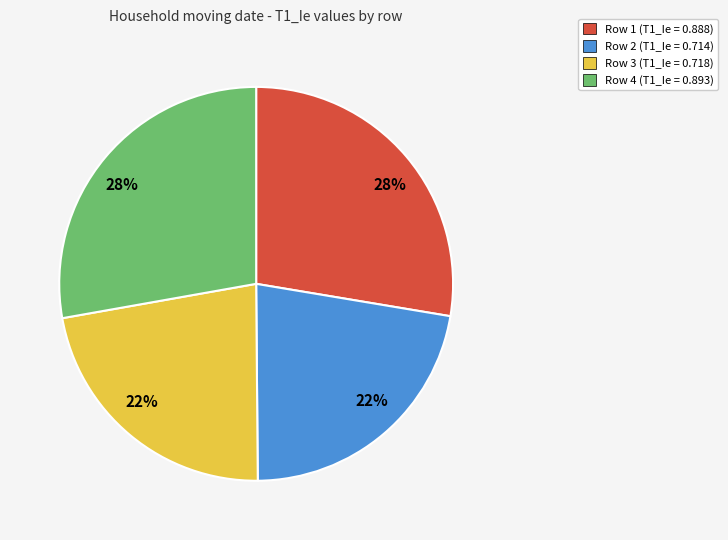

Does Row 1 (T1_Ie = 0.888) account for over 50% of the chart?

No